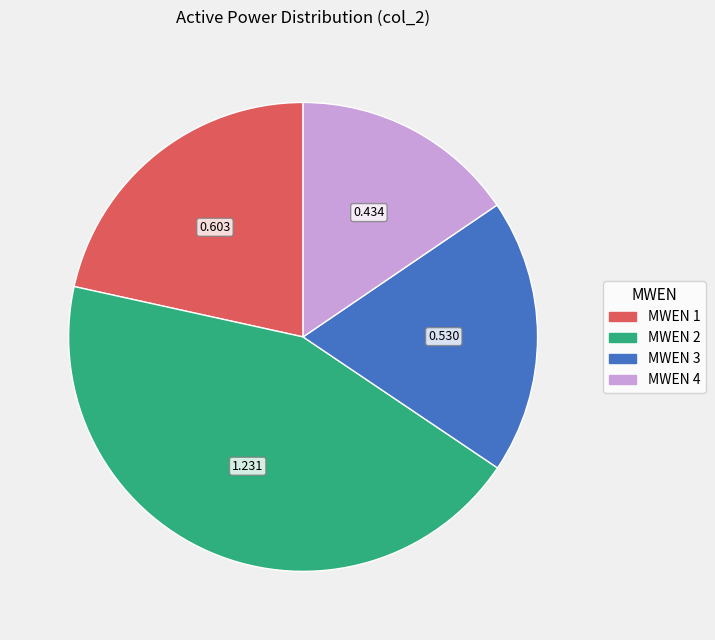

Is there any slice that represents more than half of the pie?

No